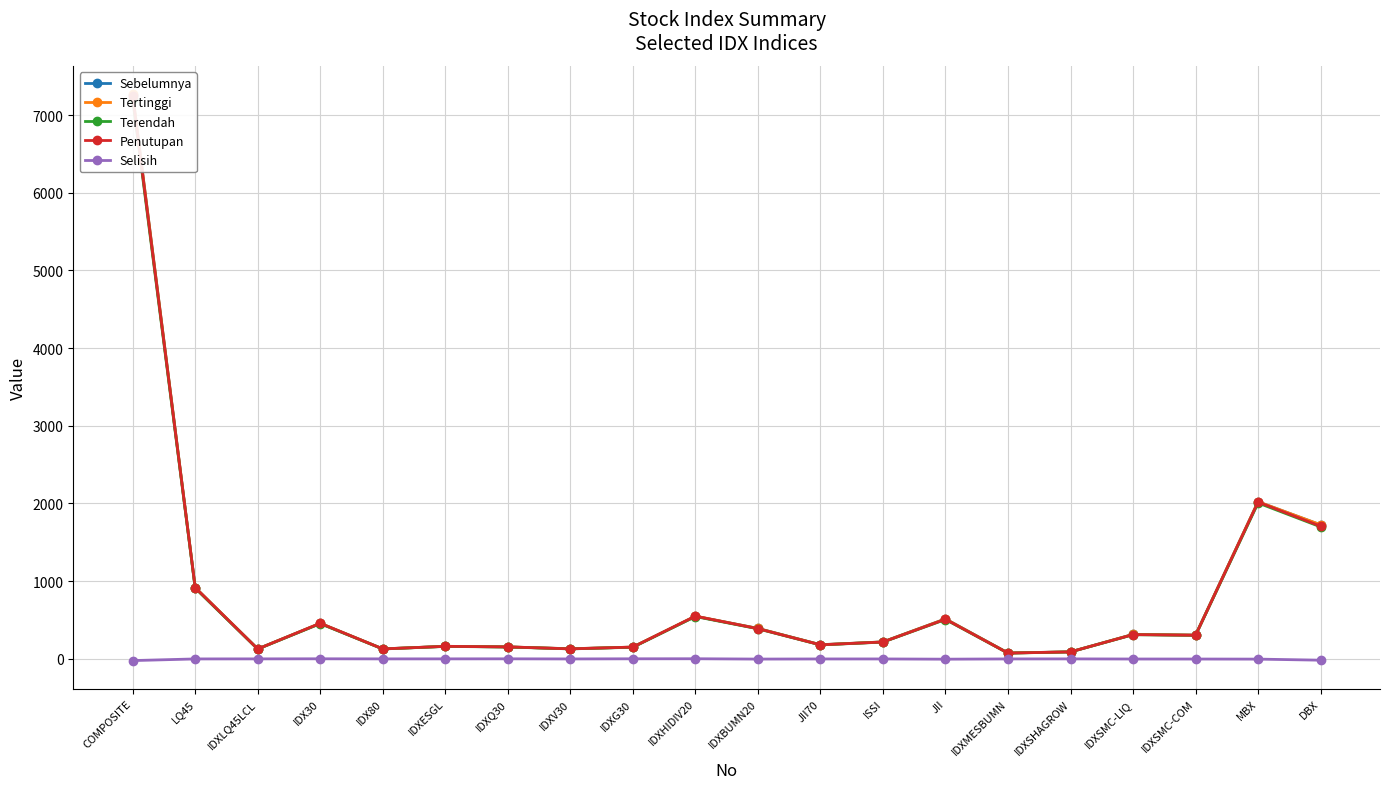

What are all the series names shown in the legend?

Sebelumnya, Tertinggi, Terendah, Penutupan, Selisih